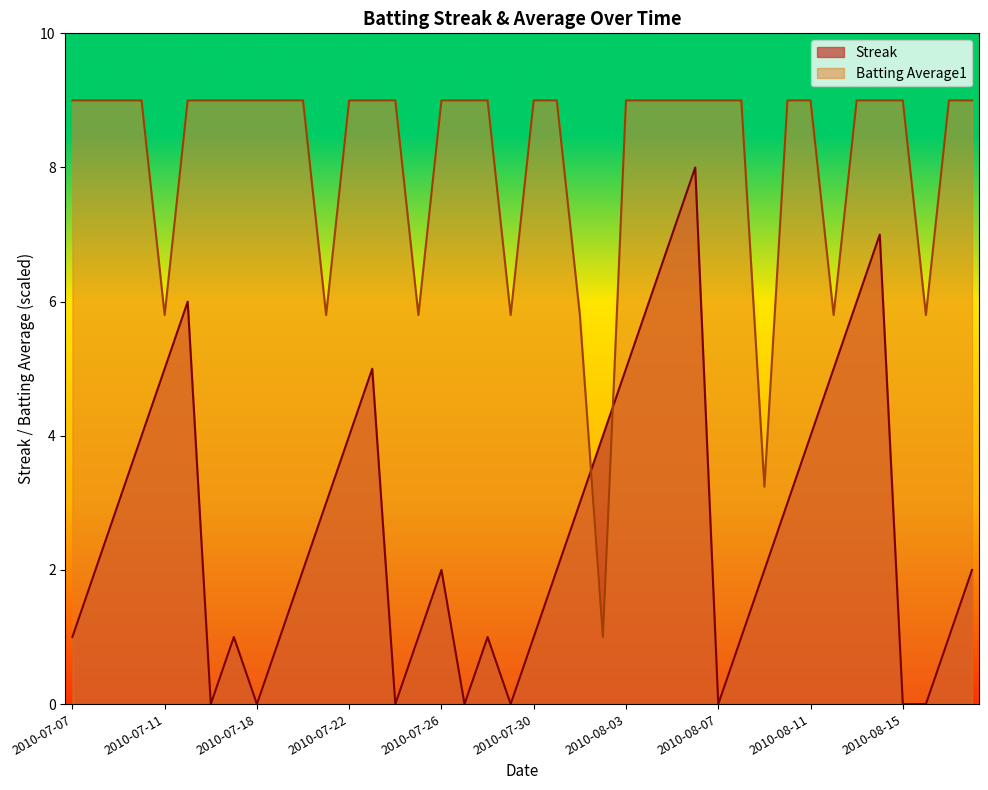

Rank the series by their average value, from highest to lowest.

Batting Average1, Streak